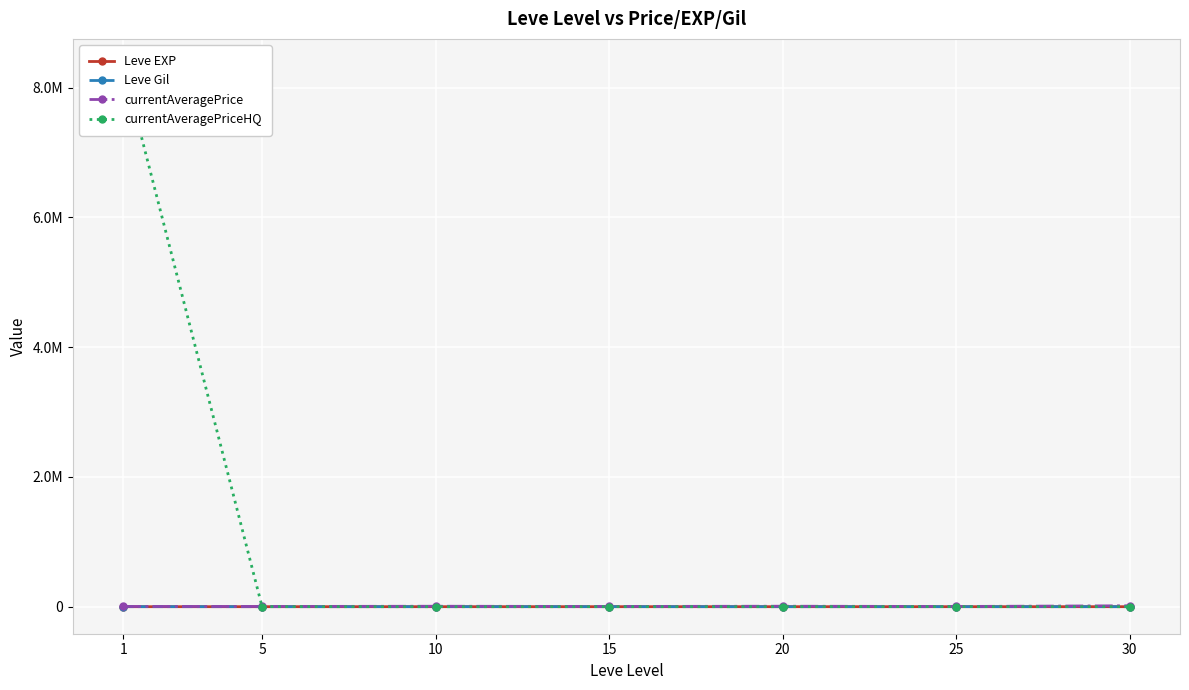

How many interior local peaks does the Leve Gil series have?

2